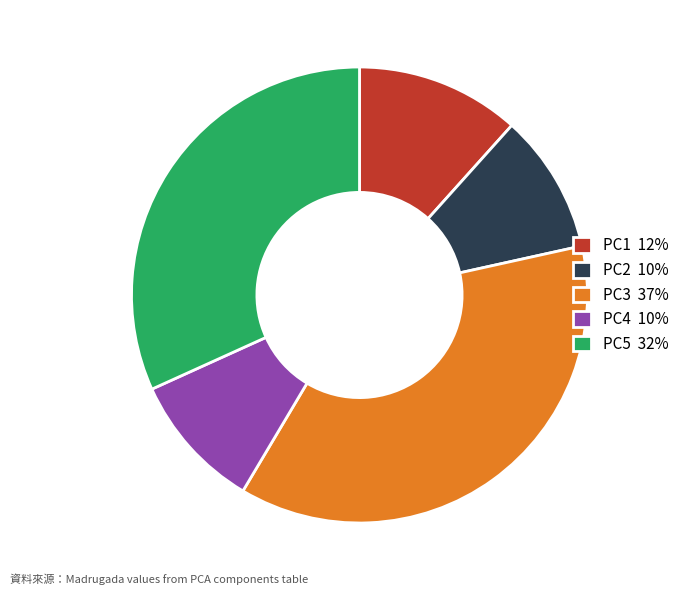

Does any single category account for the majority?

No